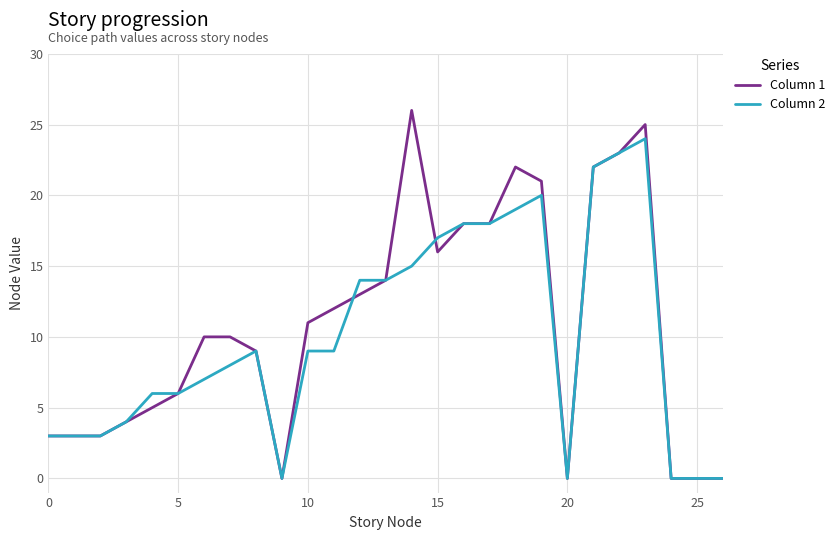

What is the maximum value shown in the chart?

26